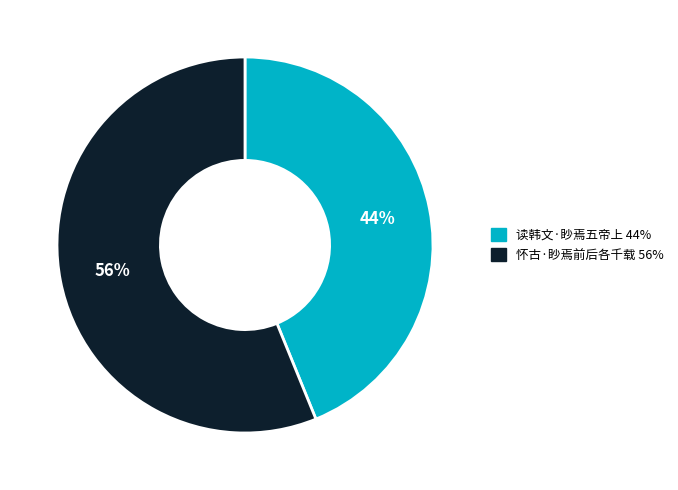

Approximately how many times larger is the value at 读韩文·眇焉五帝上 compared to 怀古·眇焉前后各千载?

0.8